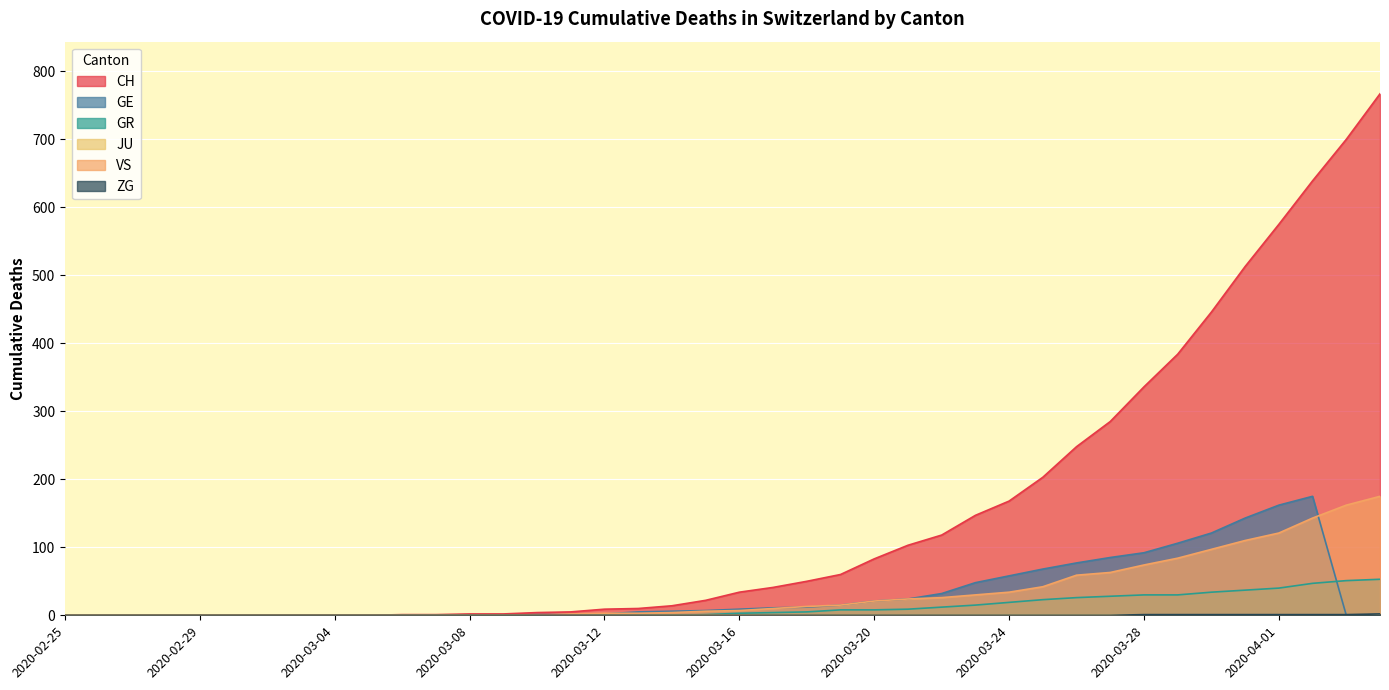

How many intersections are there between GE and GR?

1